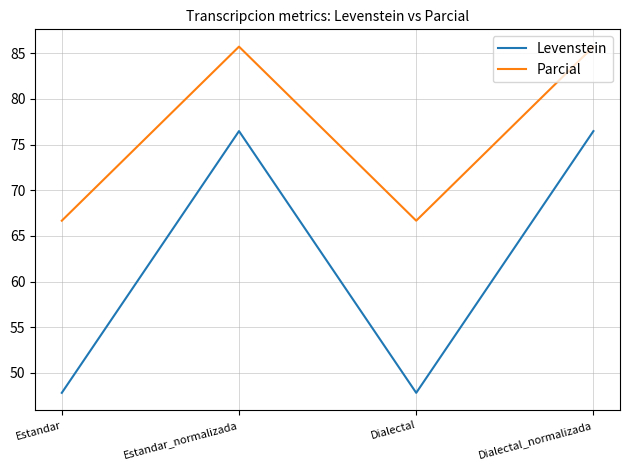

List the series in order of their overall mean, highest first.

Parcial, Levenstein